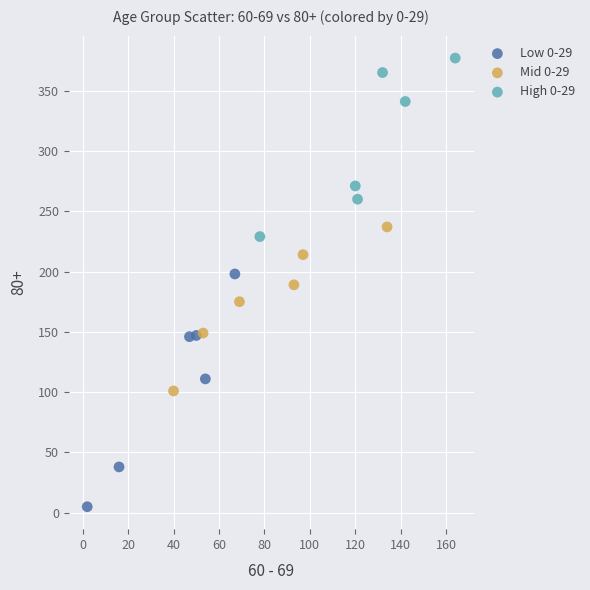

Which series has the widest spread of Y values?

Low 0-29